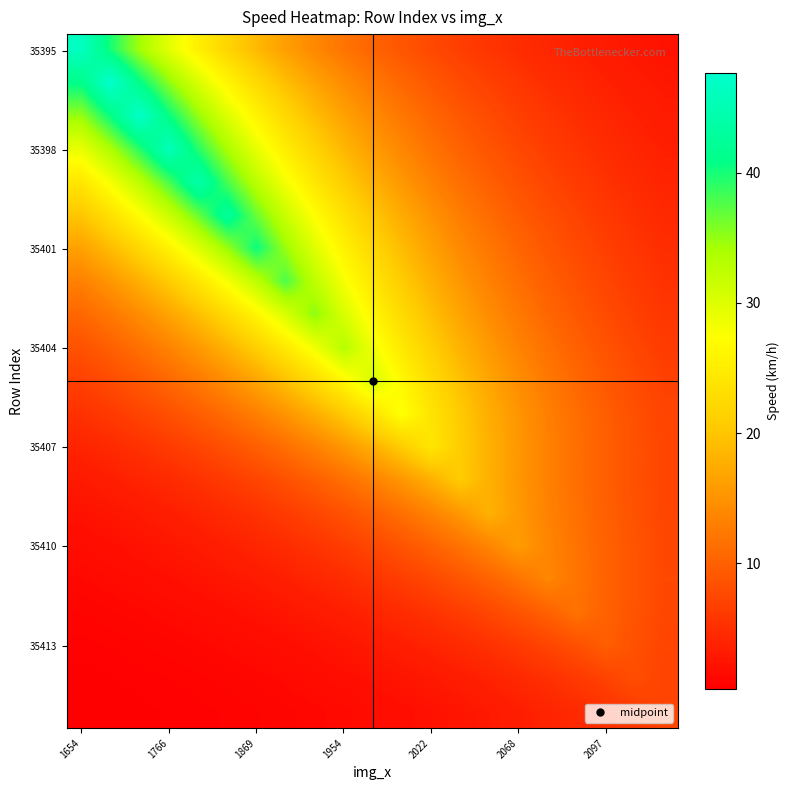

At how many categories does at least one series exceed 10?

19